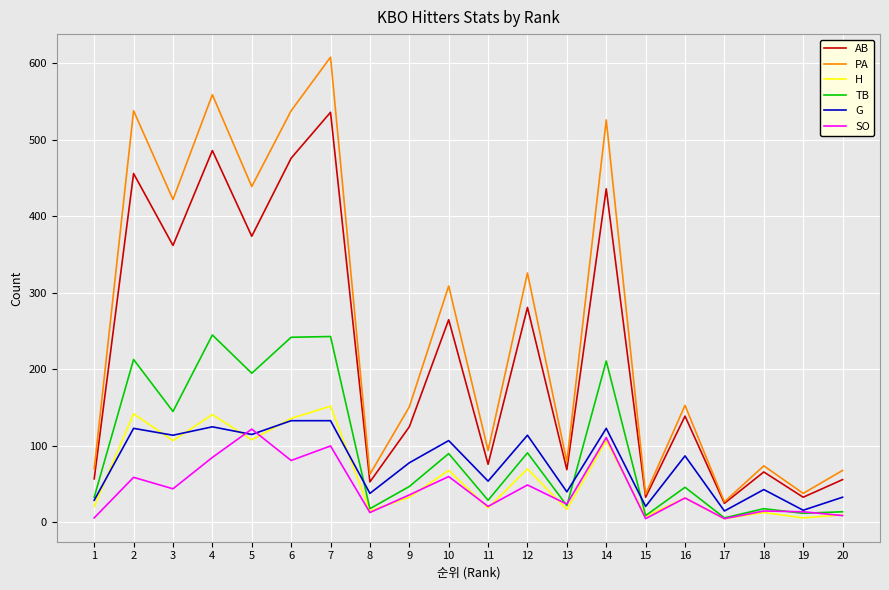

What is the difference between the highest and lowest values at 6?

457